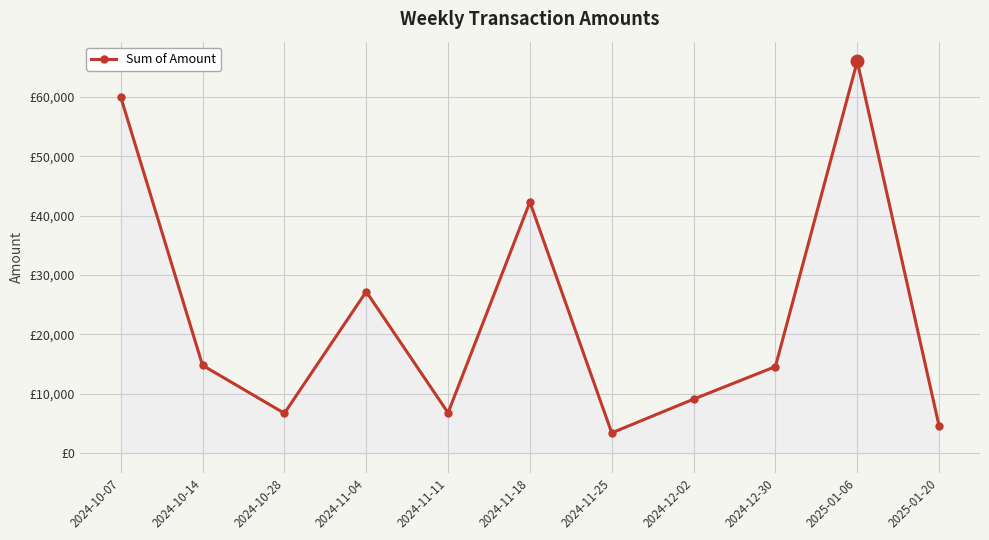

Does the chart have visible grid lines?

Yes